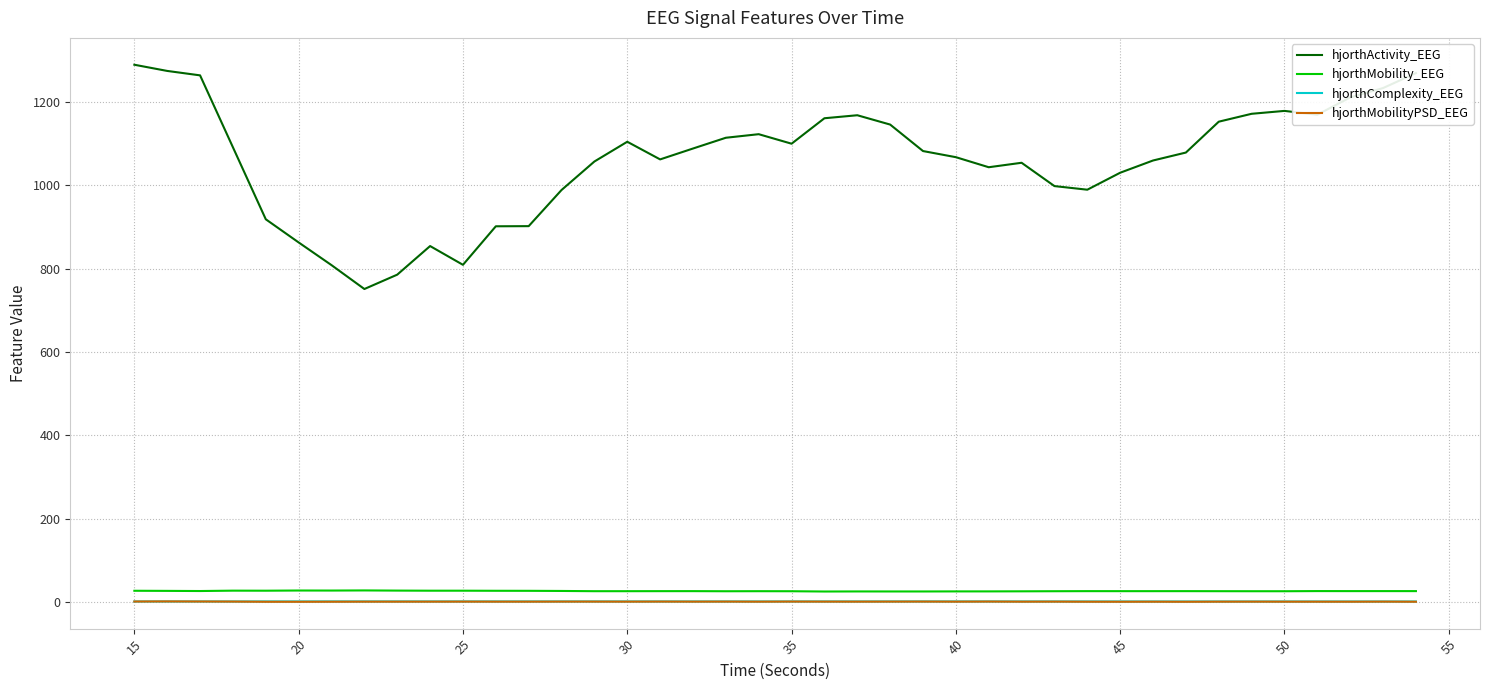

Which series has the largest range (max minus min)?

hjorthActivity_EEG